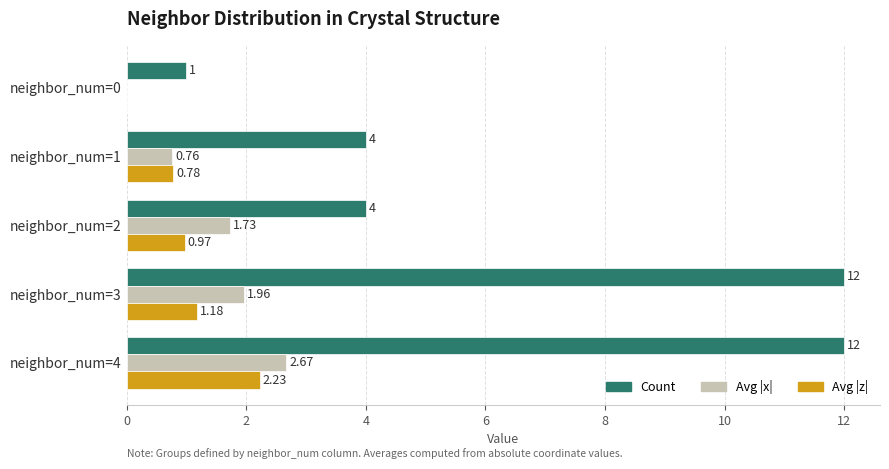

What is the sum of all Avg |z| values?

5.2